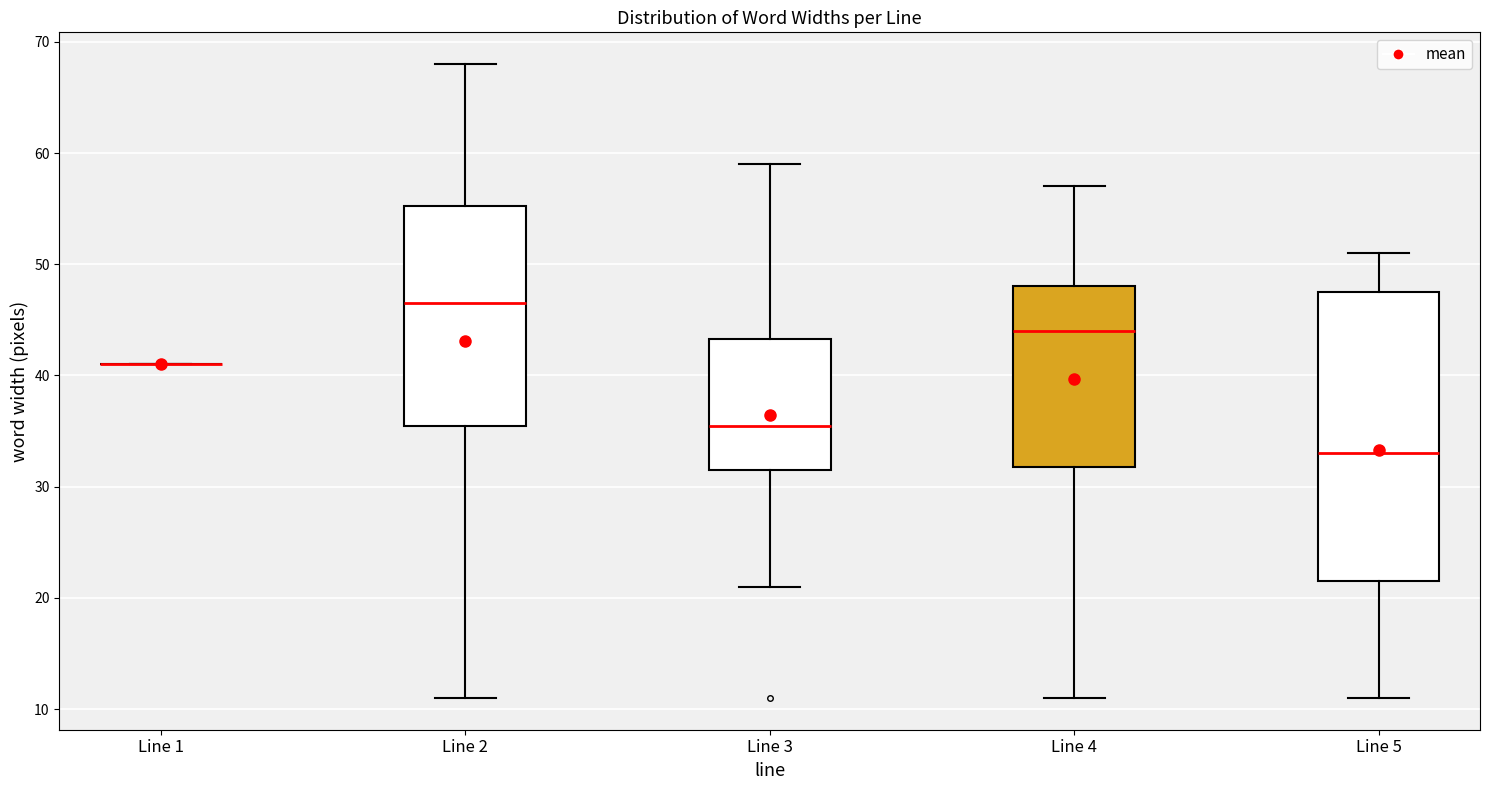

Comparing the boxes themselves (not the whiskers), which one is the tallest?

Line 5